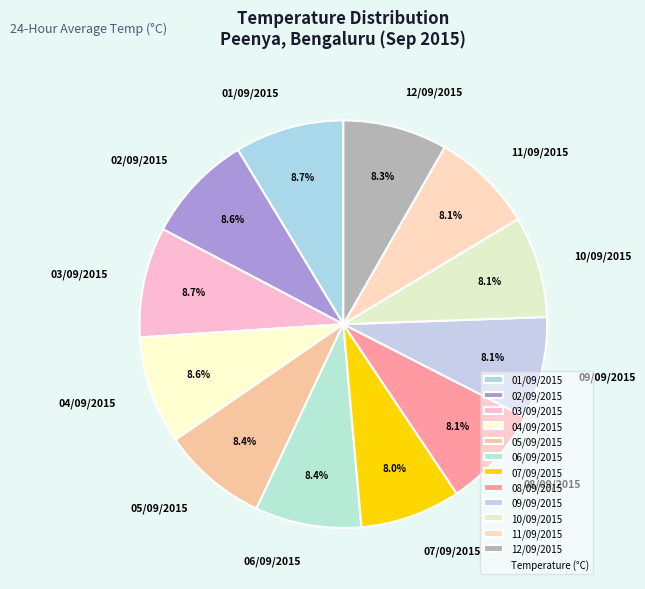

What is the ratio of the value at 03/09/2015 to the value at 07/09/2015?

1.1